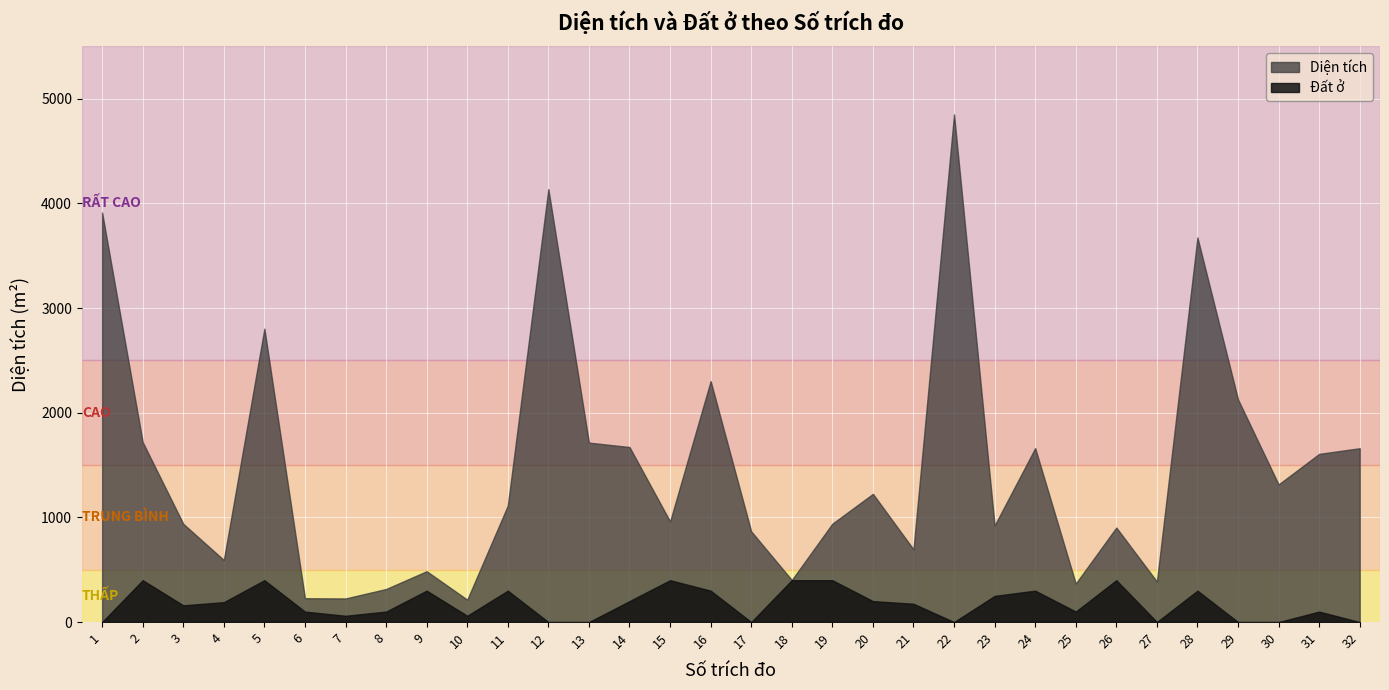

What is the difference between the highest and lowest values at 27?

387.6